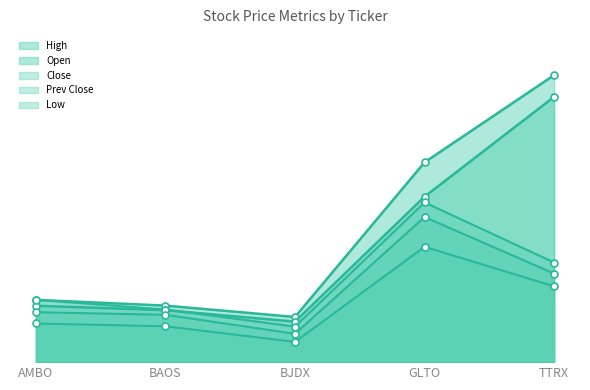

Where is Prev Close nearest to the value 6?

TTRX